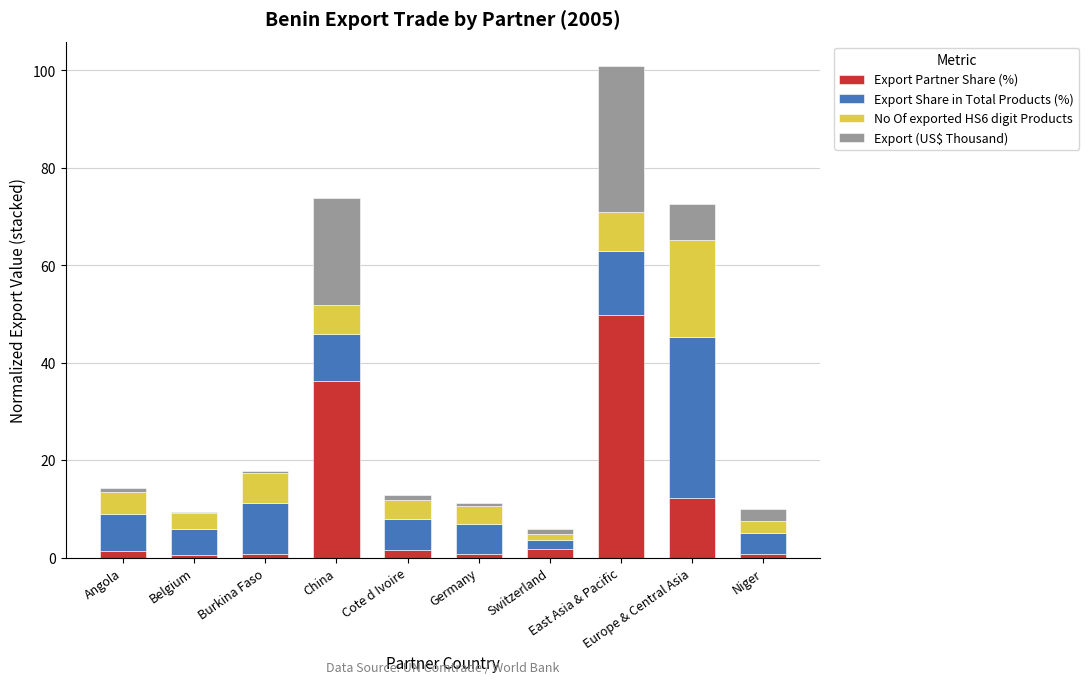

What are all the series names shown in the legend?

Export Partner Share (%), Export Share in Total Products (%), No Of exported HS6 digit Products, Export (US$ Thousand)